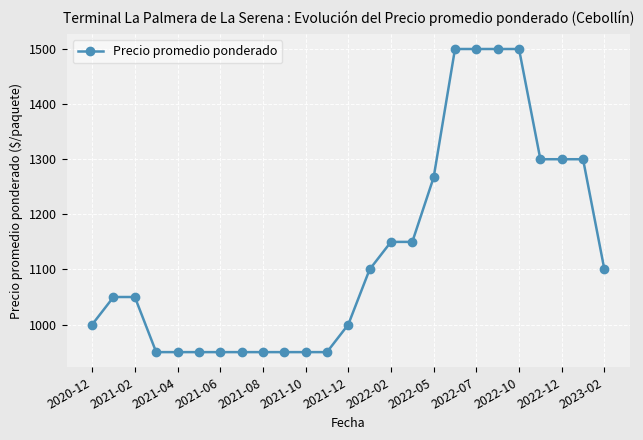

What is the smallest value displayed?

950